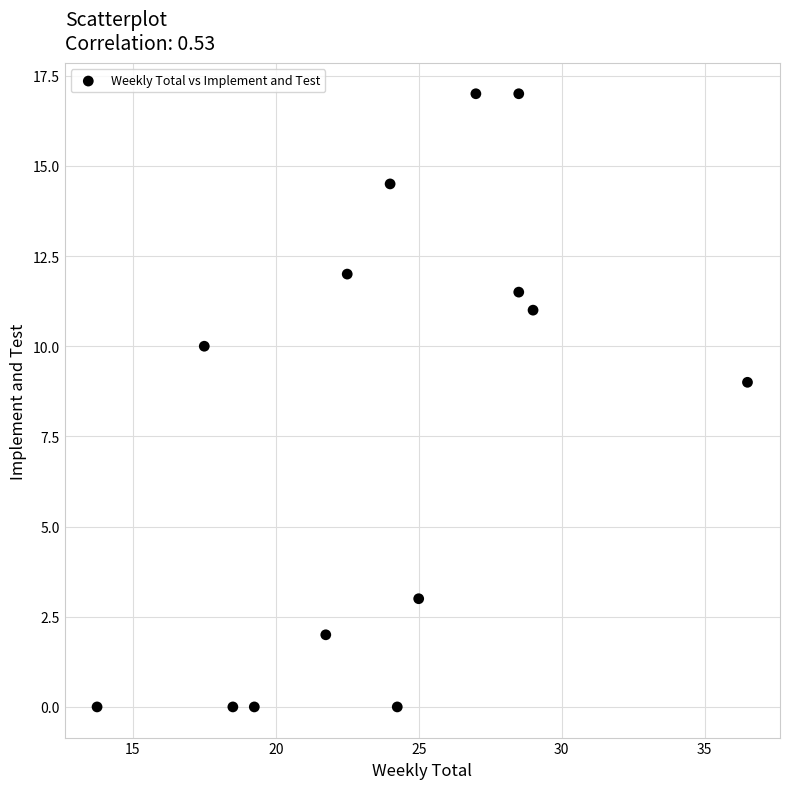

What Y value in the scatter plot is closest to 8?

9.0